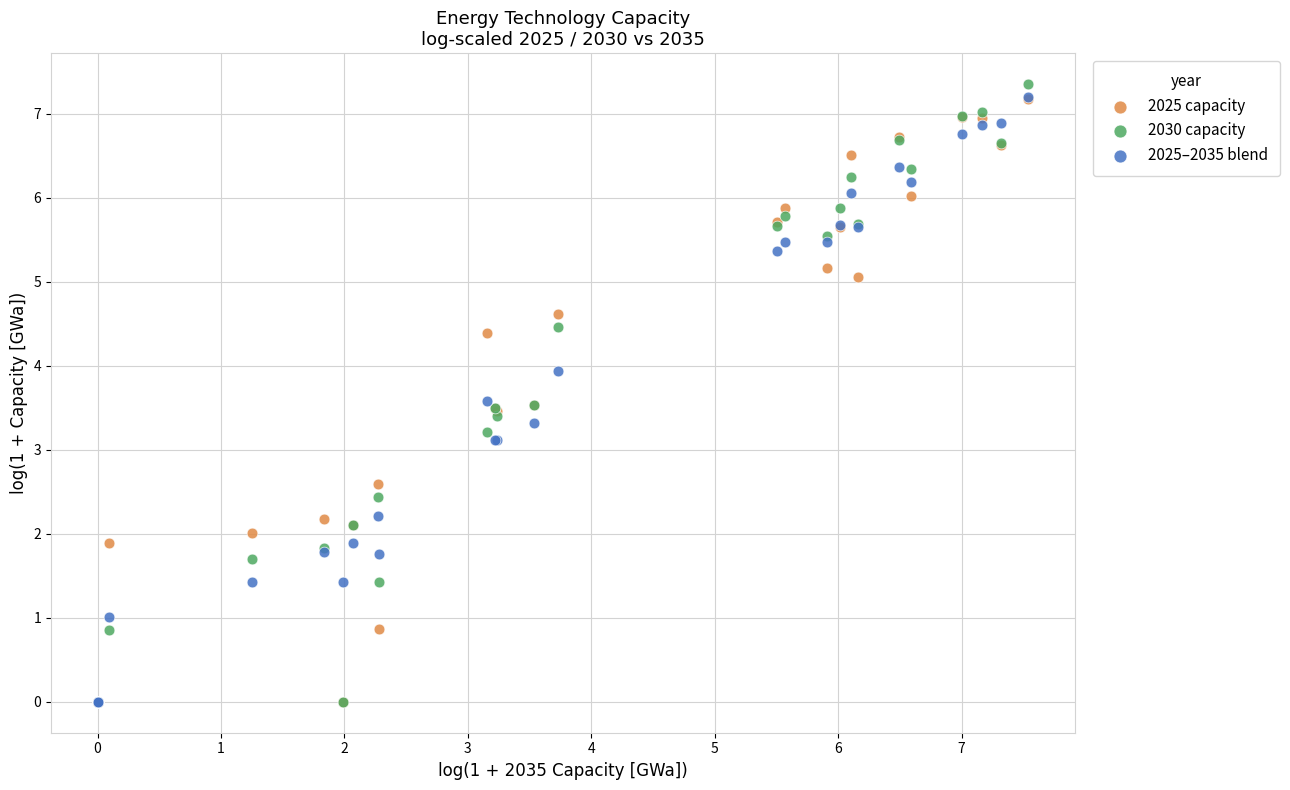

What are all the series names shown in the legend?

2025 capacity, 2030 capacity, 2025–2035 blend